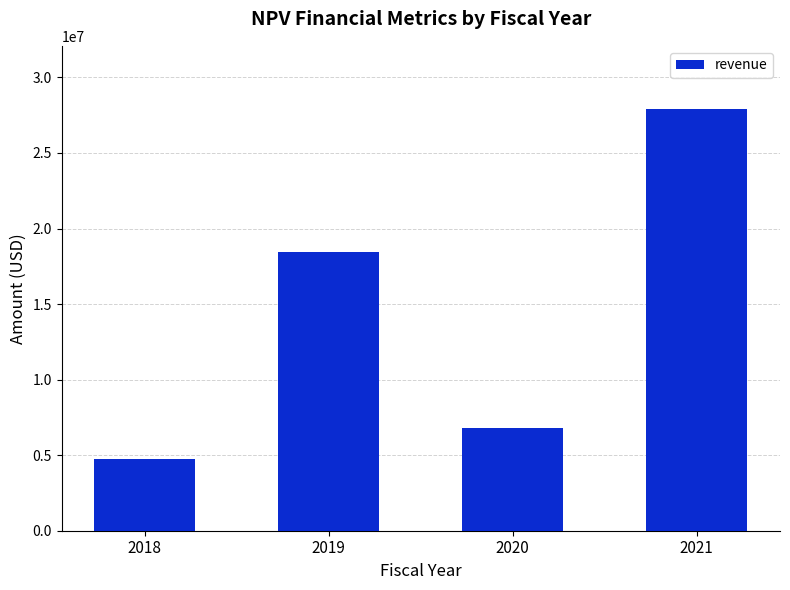

What is the difference between the values at 2021 and 2019?

9479272